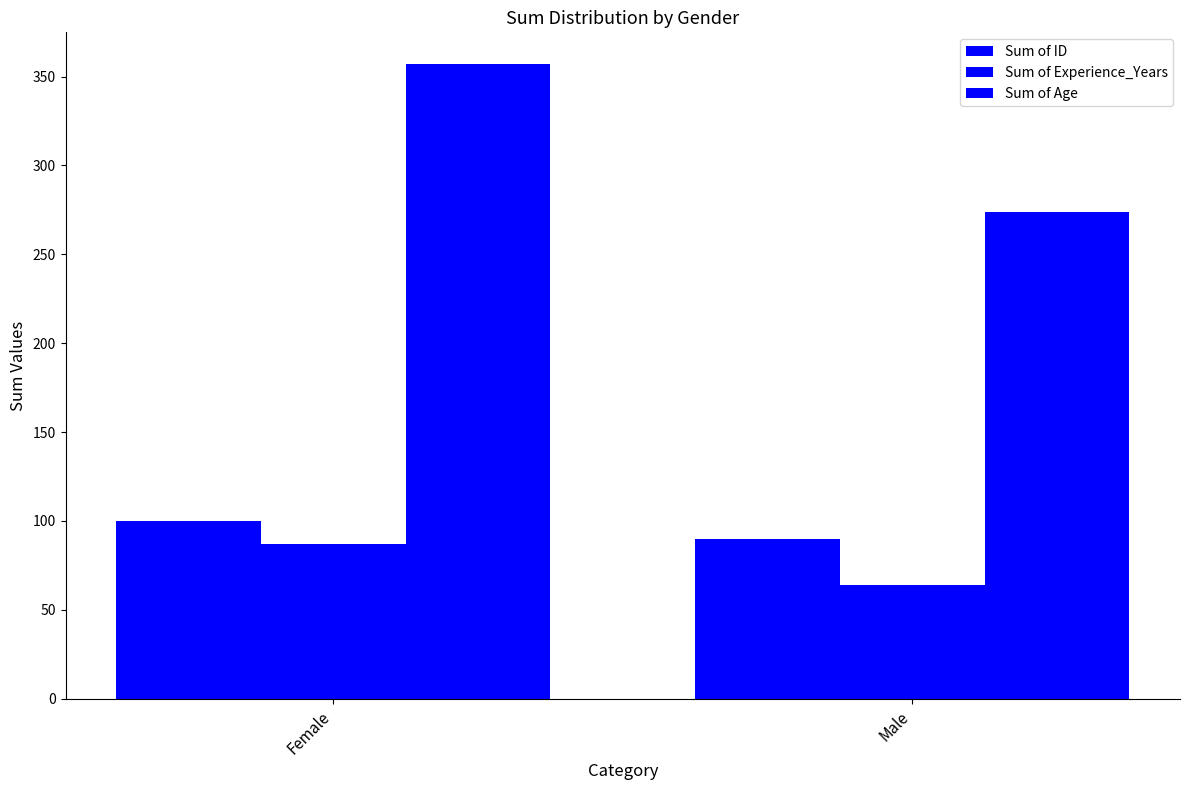

What is the approximate value of Sum of Age at Male, to the nearest 5?

275